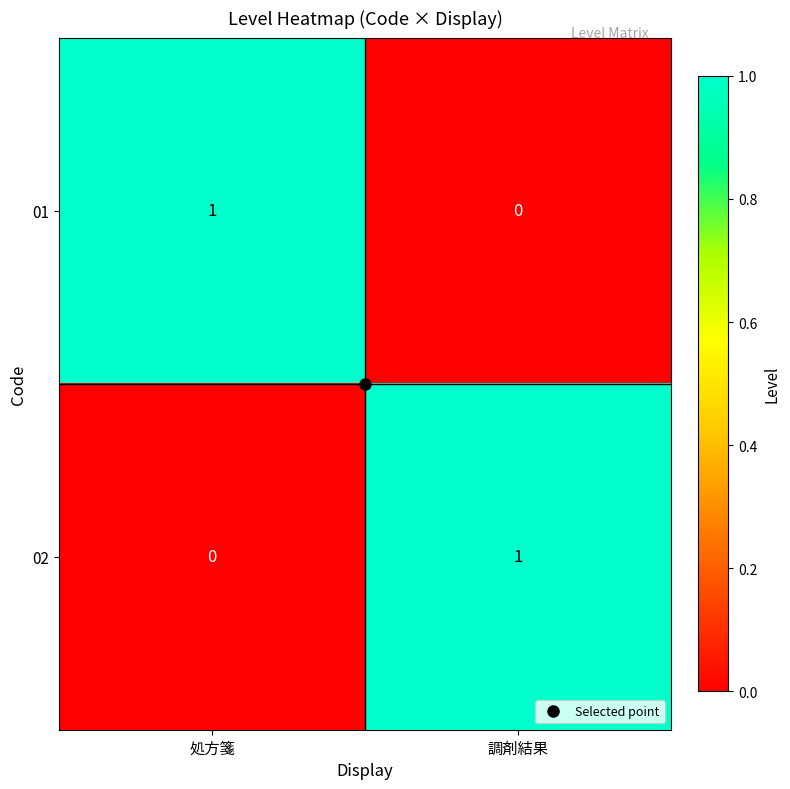

Rank the series at 調剤結果 from highest to lowest value.

02, 01